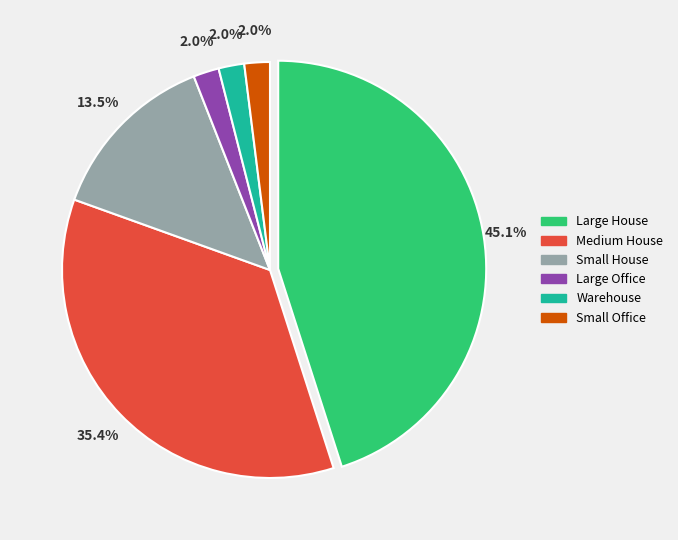

How many slices are in this pie chart?

6